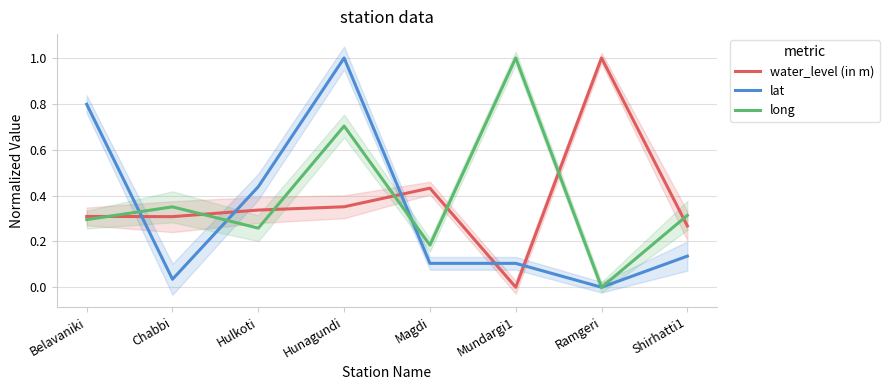

True or false: lat has a value of 0.4 at Hunagundi.

False